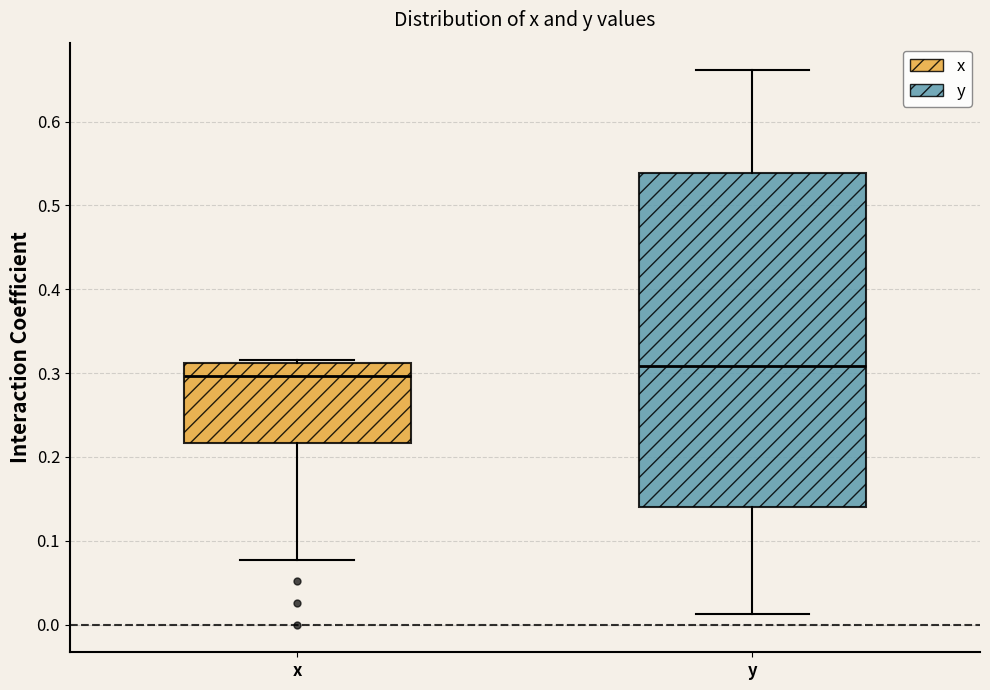

Reading left to right, transcribe this box plot: for each box, give where its median line is, the range the box spans, and where its two whiskers end, as read against the y-axis. The values are not printed on the chart, so give them approximately, as read against the axis.

x: median 0.30, box 0.22 to 0.31, whiskers 0.08 to 0.32
y: median 0.31, box 0.14 to 0.54, whiskers 0.01 to 0.66